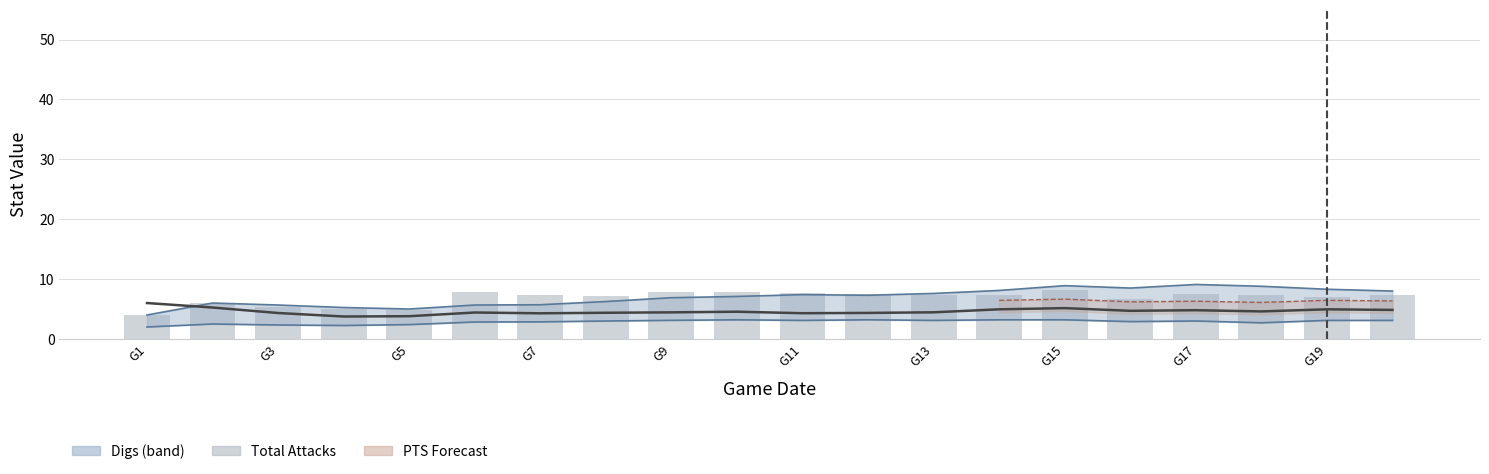

What is the smallest value displayed?

3.8